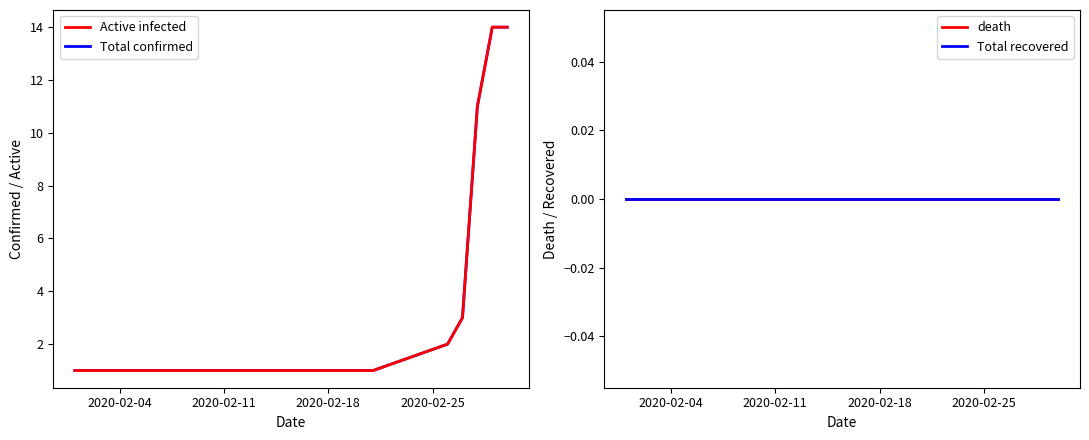

What is the difference between the maximum and minimum values in the Active infected series?

13